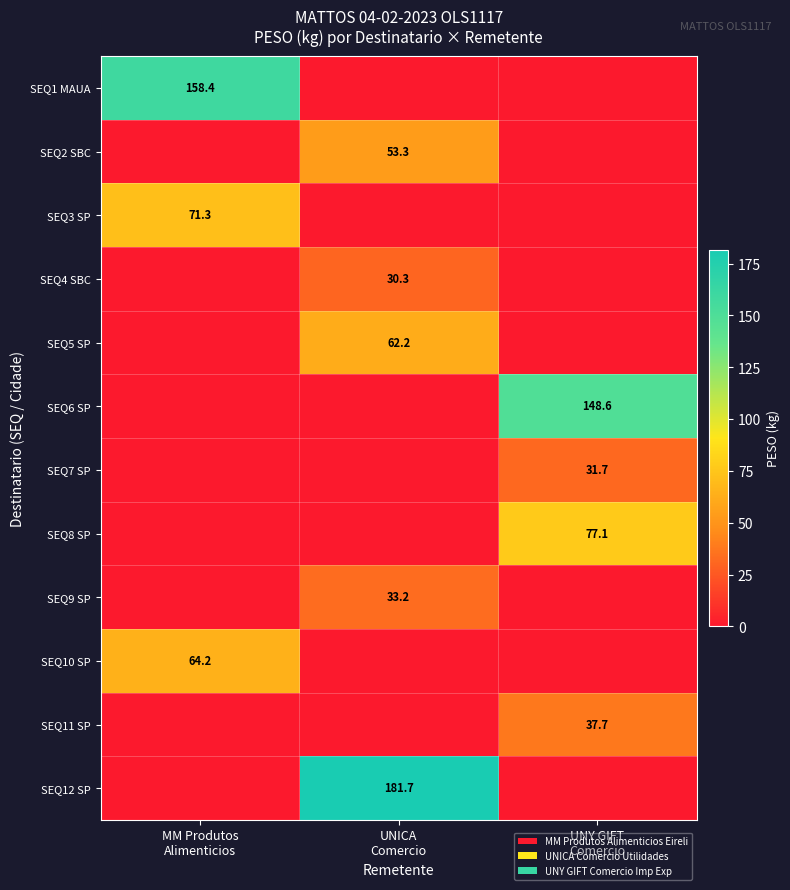

Rank the categories by SEQ9 SP value from highest to lowest.

UNICA Comercio, MM Produtos Alimenticios, UNY GIFT Comercio